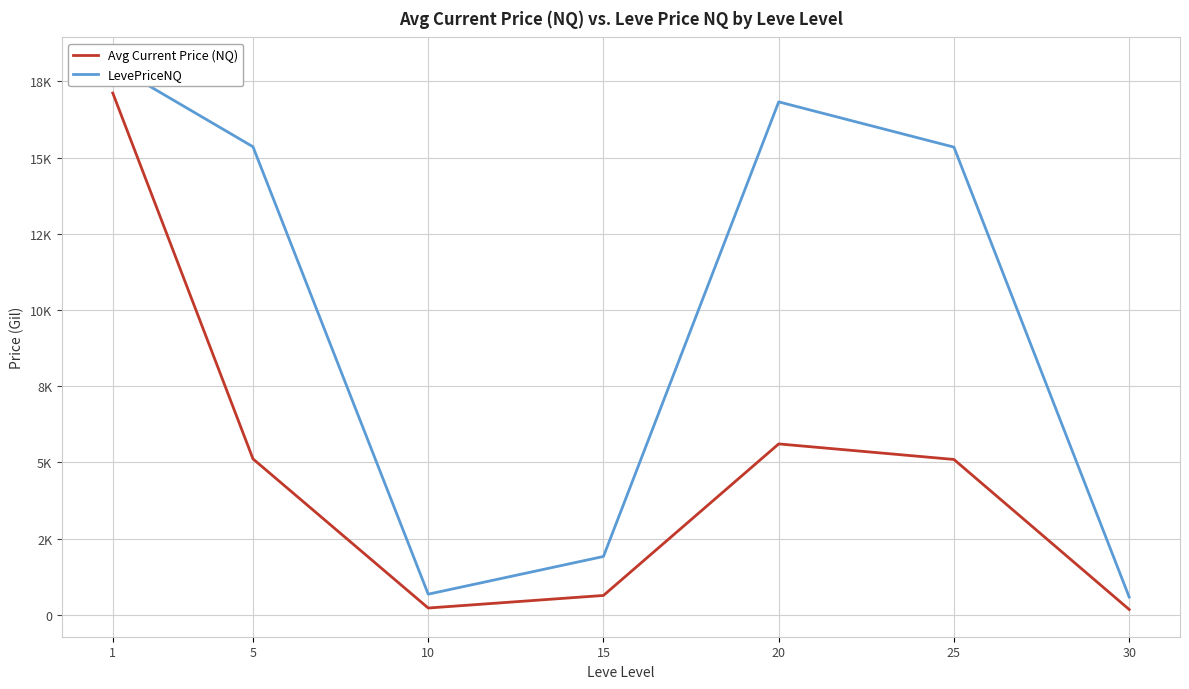

At which category does LevePriceNQ reach its first local valley?

10